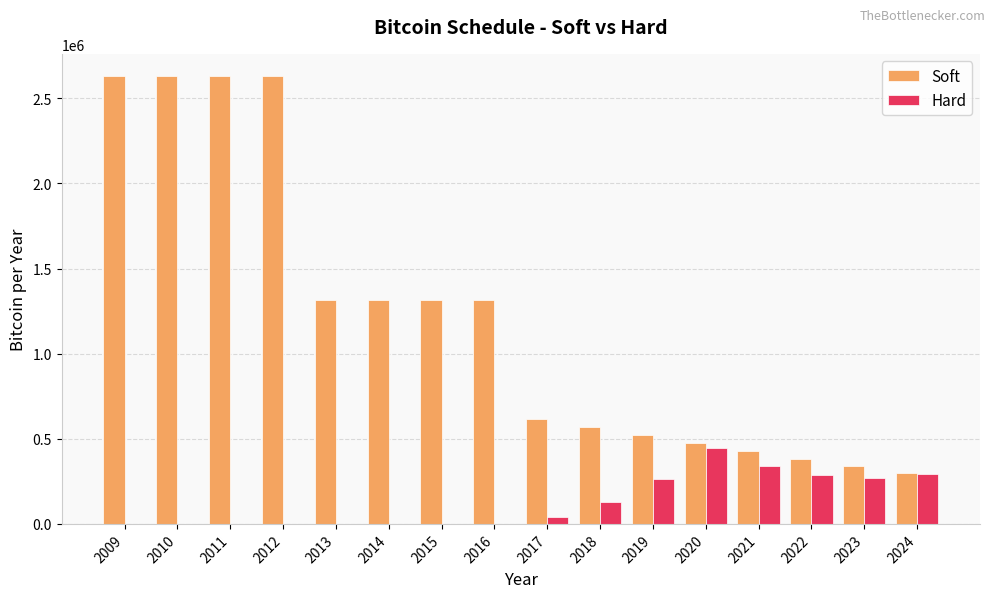

The value of Hard at 2011 is 197253.5. True or false?

False